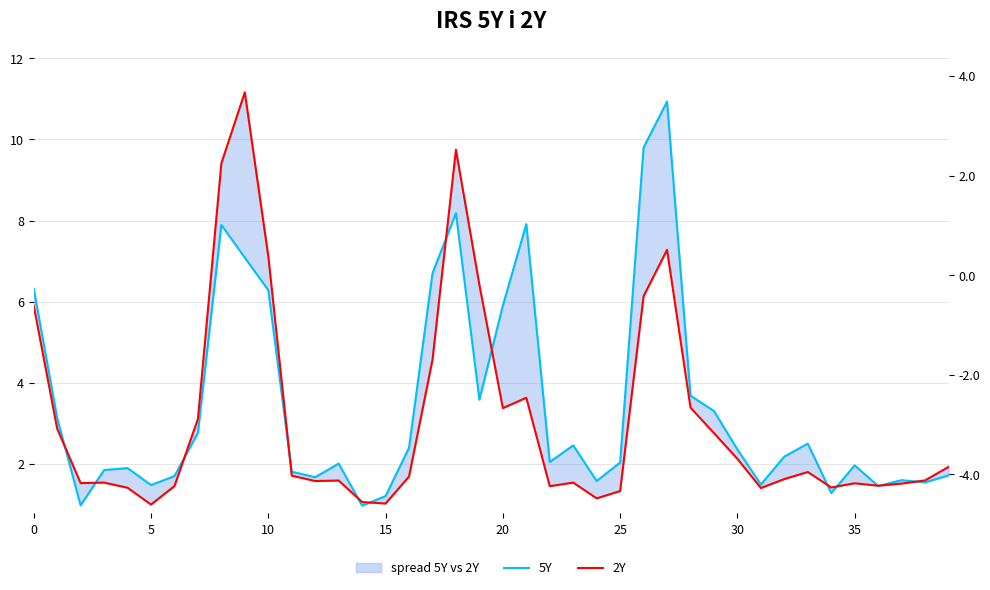

Which series has the widest spread of values?

2Y